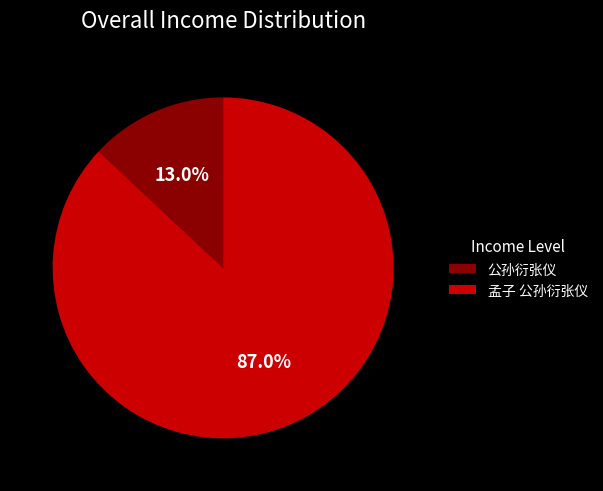

Count the number of slices in the pie.

2